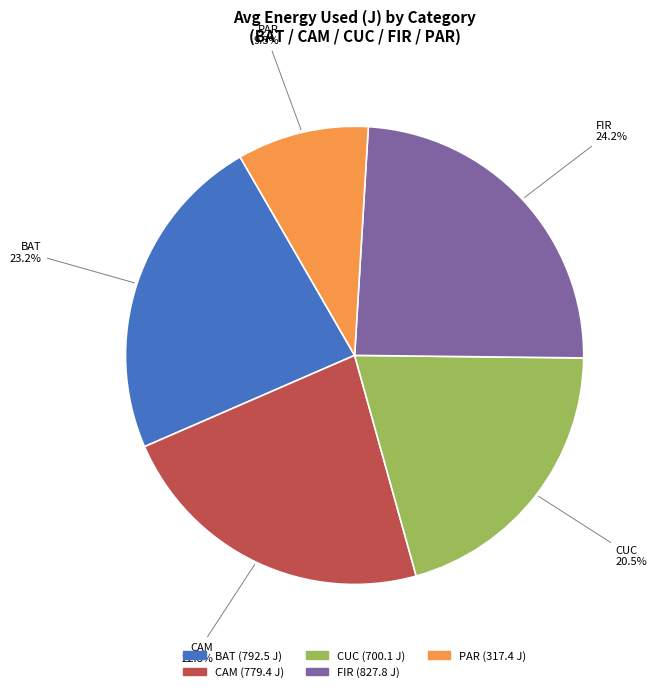

Which category has the biggest portion of the pie?

FIR